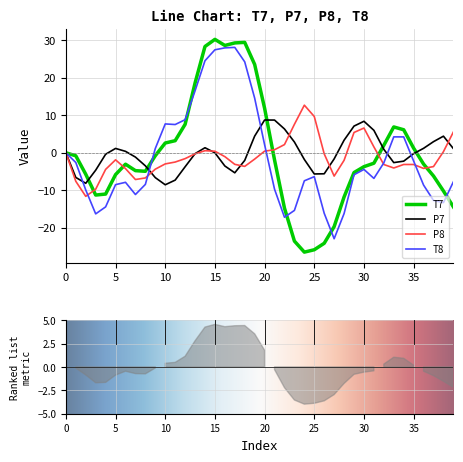

Does the chart display data point markers on the line(s)?

No